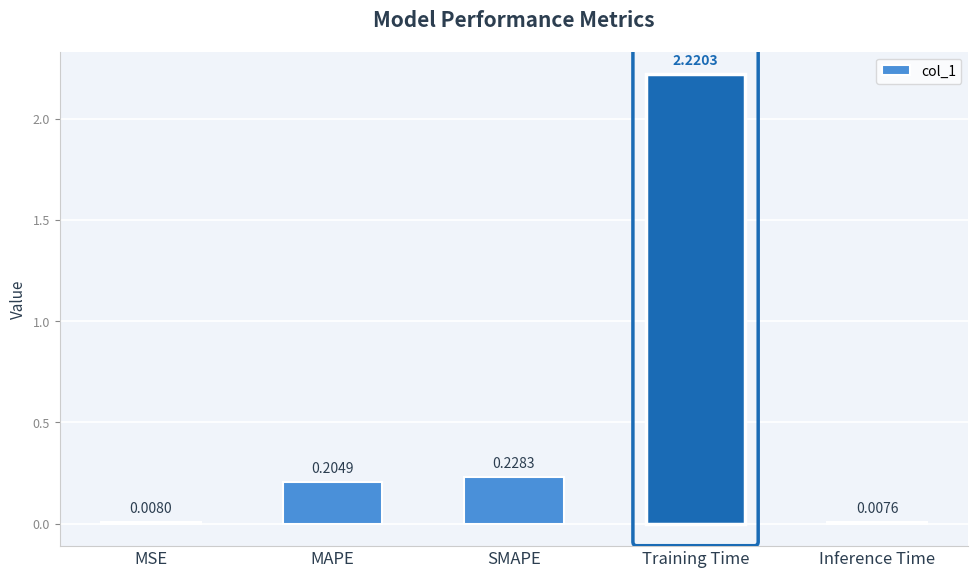

List the labels in order of value, largest first.

Training Time, SMAPE, MAPE, MSE, Inference Time